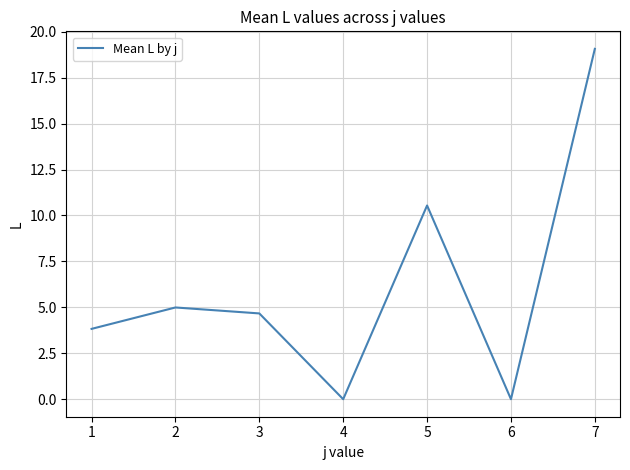

How many distinct data groups are displayed?

1